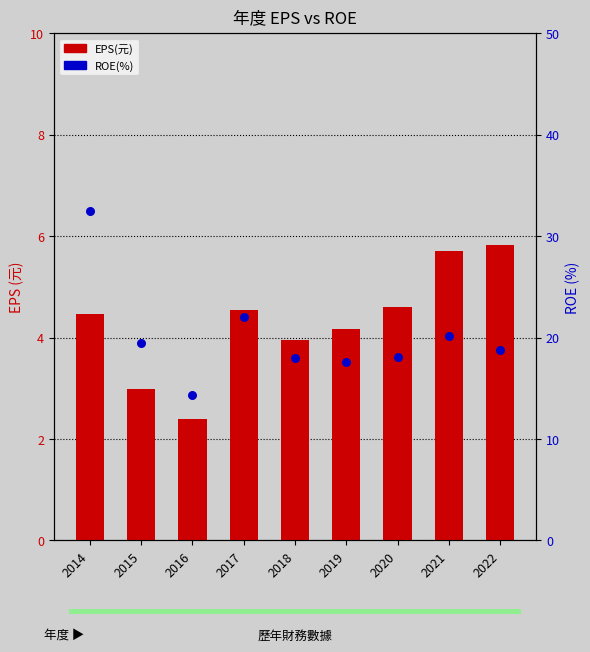

At how many categories does at least one series exceed 25?

1